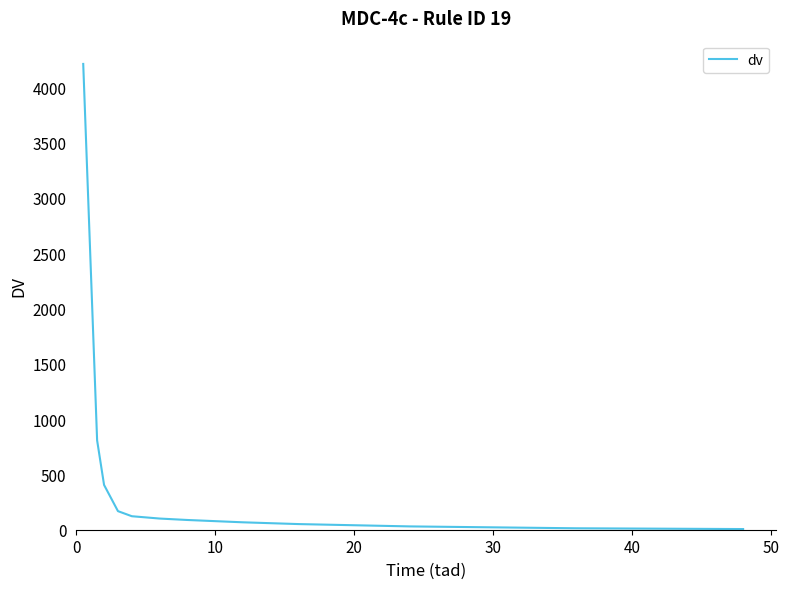

What is the greatest value displayed?

4211